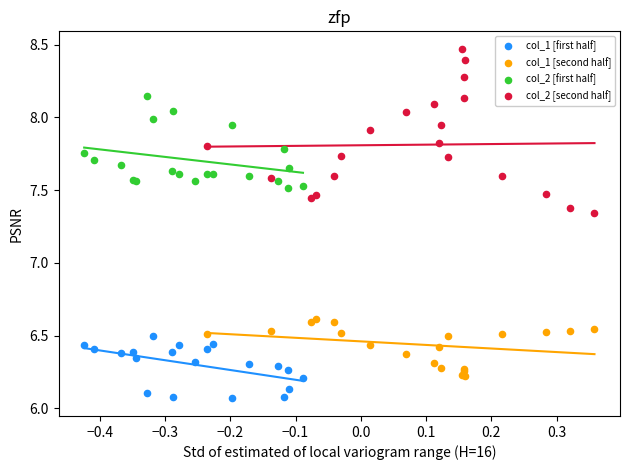

Which series reaches the minimum Y coordinate?

col_1 [first half]